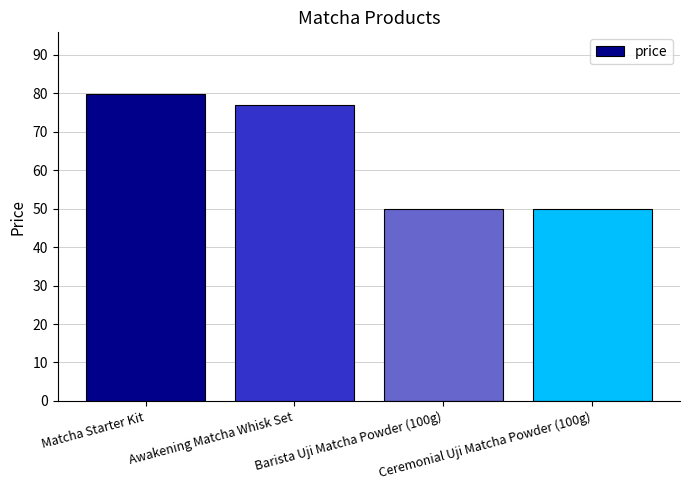

Reading left to right, extract all data points from this chart.

Matcha Starter Kit=79.9	Awakening Matcha Whisk Set=76.9	Barista Uji Matcha Powder (100g)=49.9	Ceremonial Uji Matcha Powder (100g)=49.9